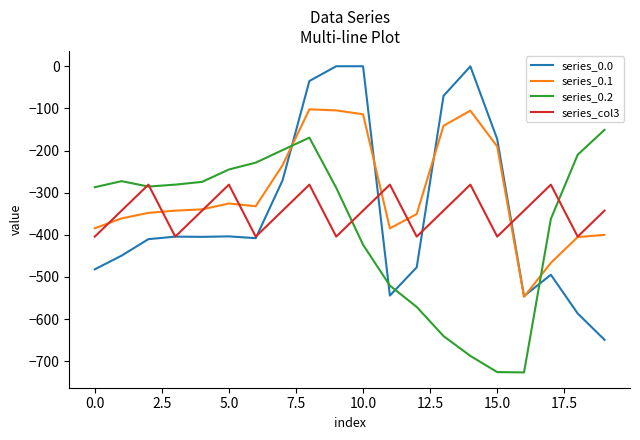

What is the maximum value for series_col3?

-281.0